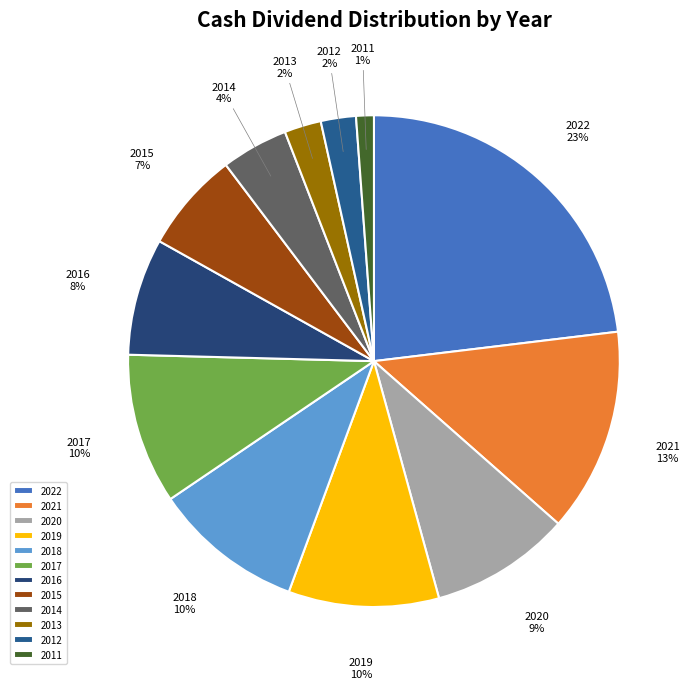

Count the number of slices in the pie.

12